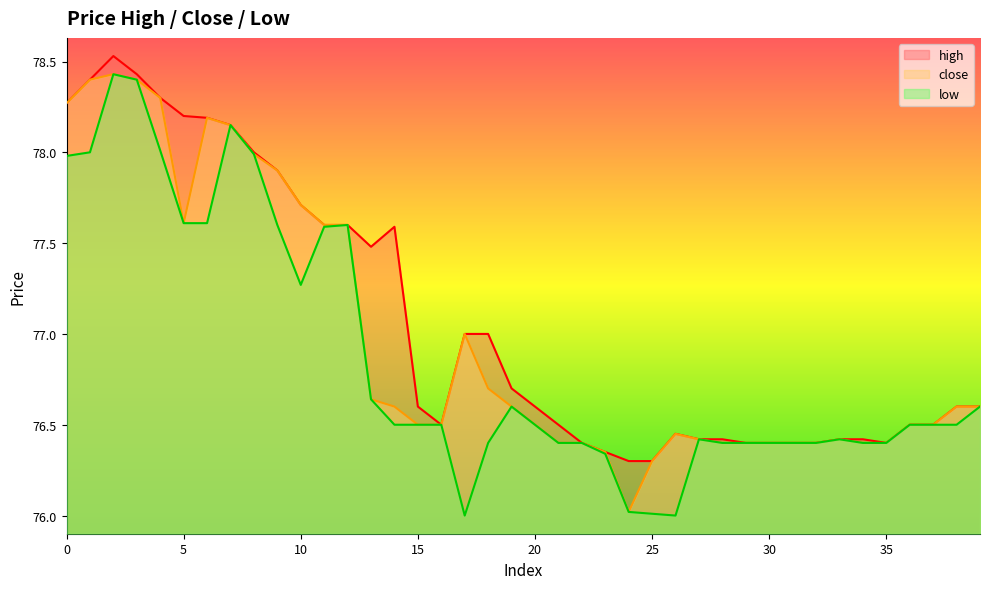

What is the approximate value of low at 22?

76.4